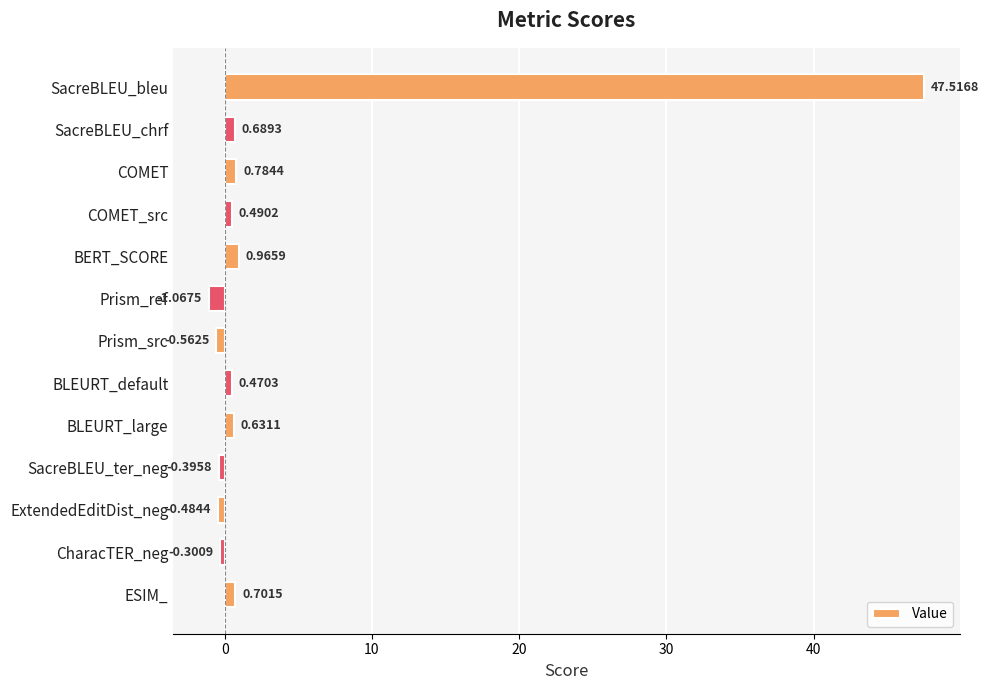

What is the greatest value displayed?

47.5